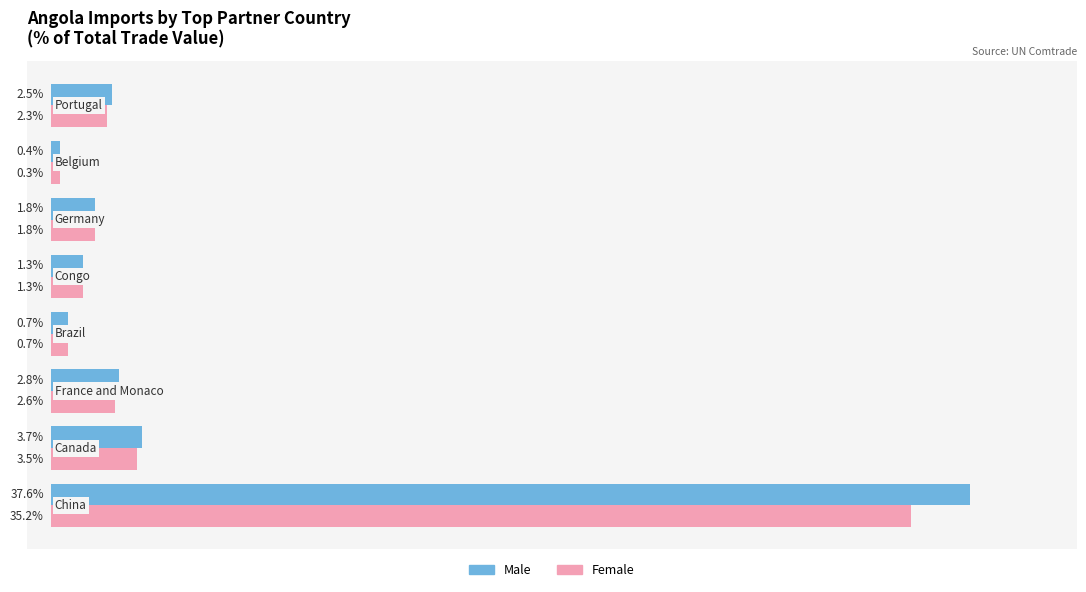

Rank the series by their average value, from highest to lowest.

Male, Female